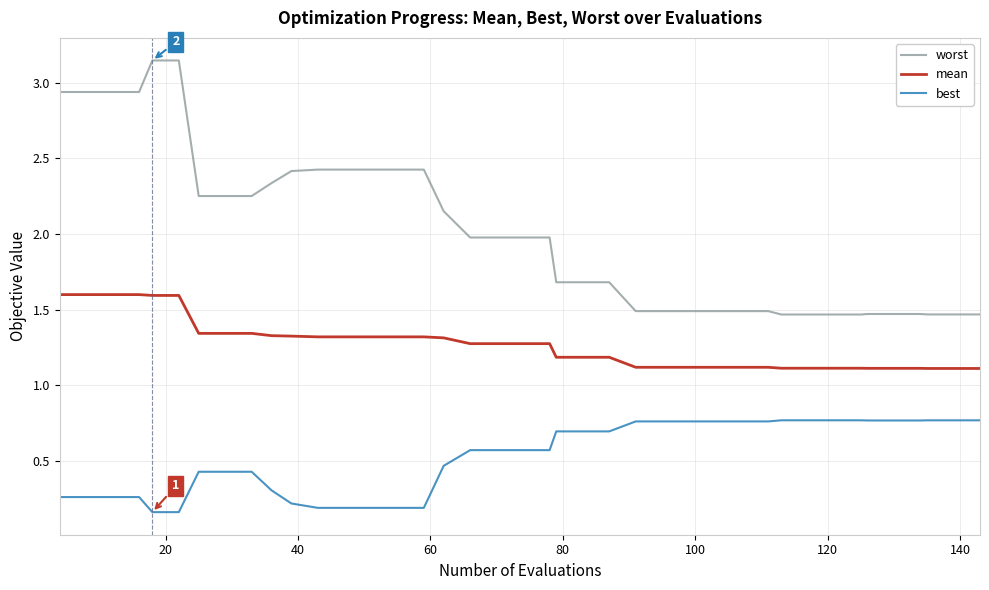

Rank the series by their average value, from highest to lowest.

worst, mean, best